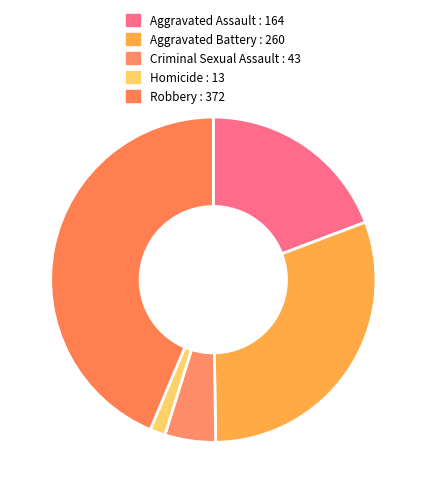

Rank the categories by value from lowest to highest.

Homicide, Criminal Sexual Assault, Aggravated Assault, Aggravated Battery, Robbery